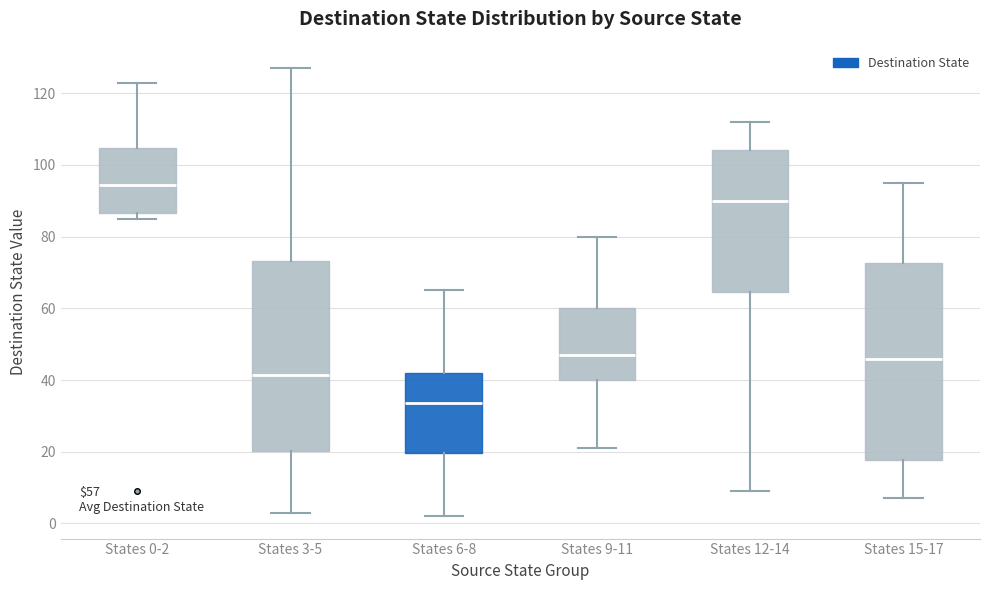

Which box's median line is the highest?

States 0-2